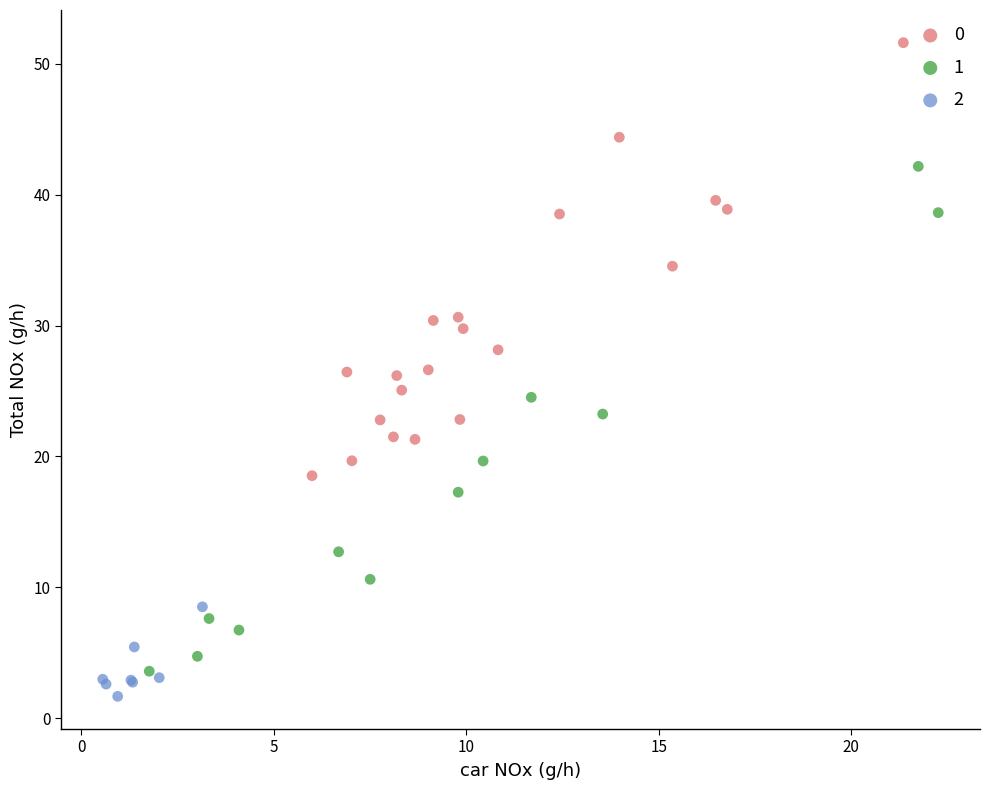

What are all the series names shown in the legend?

0, 1, 2